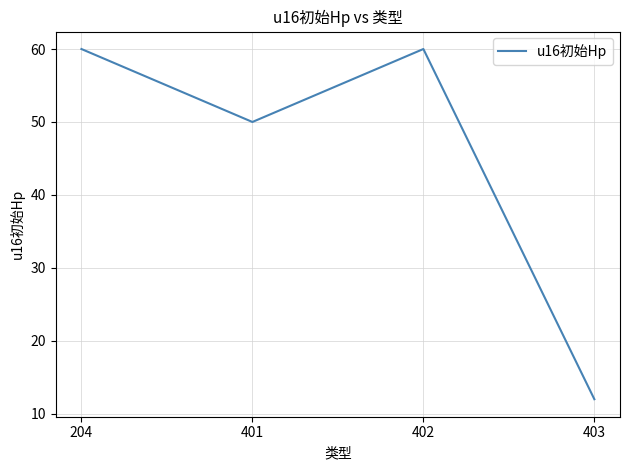

Which category has the lowest value across all series?

403